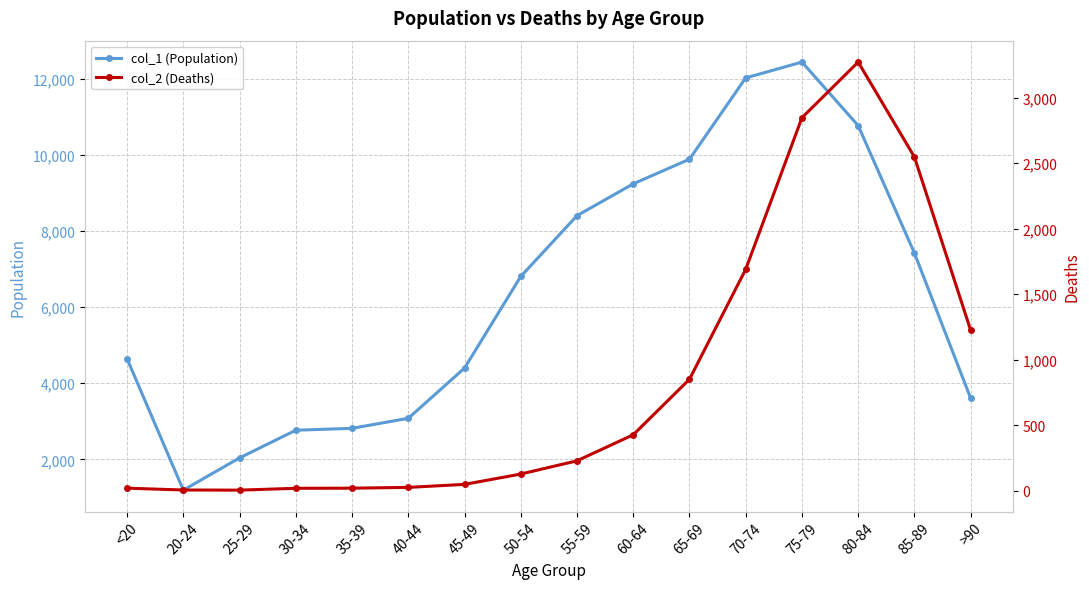

The value of col_1 (Population) at 35-39 is 2814. True or false?

True